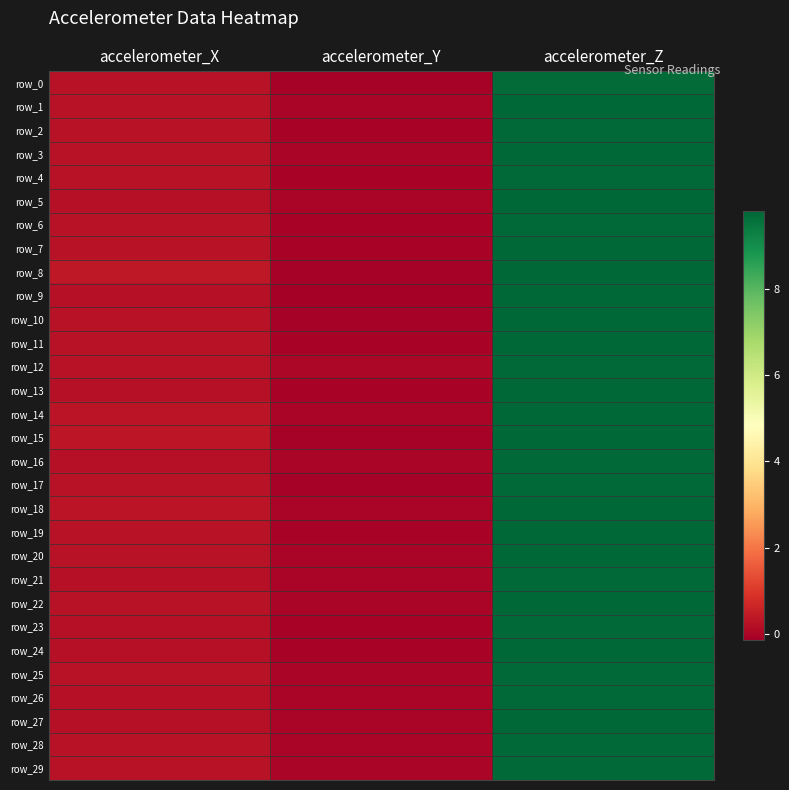

How many categories are shown in the chart?

3